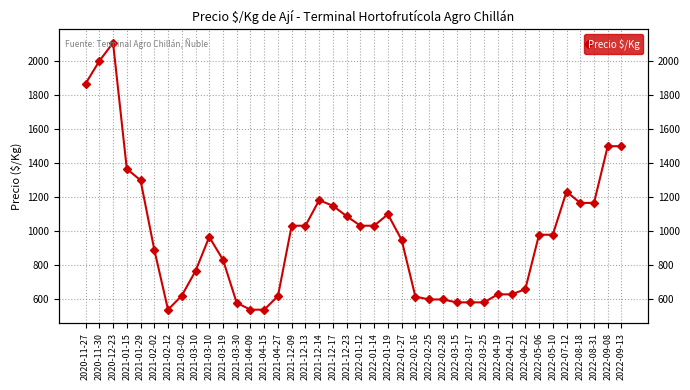

What is the sum of all values?

39160